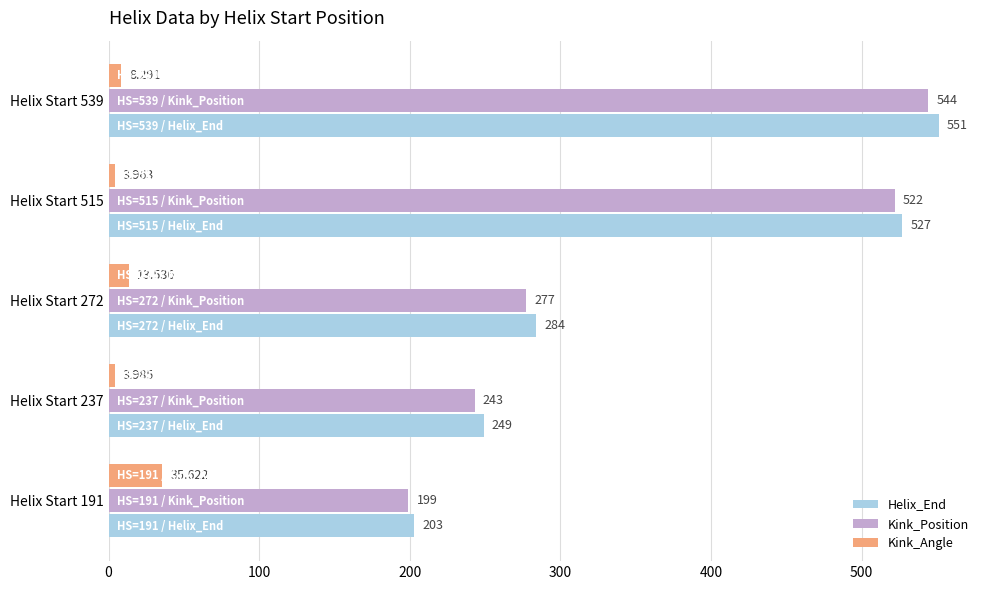

What is the difference between the maximum and second lowest values in the Kink_Angle series?

31.6